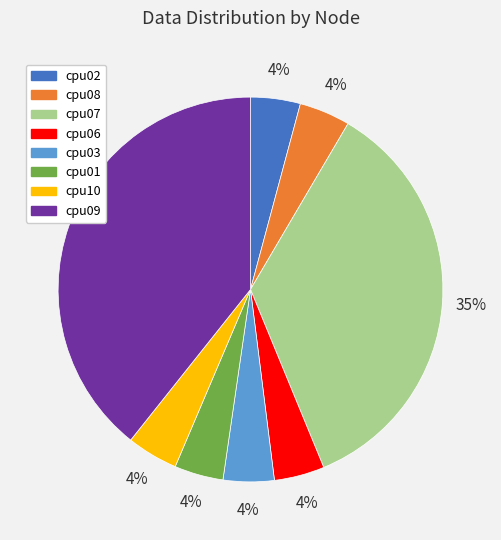

The cpu03 slice represents 4% of the pie. True or false?

True